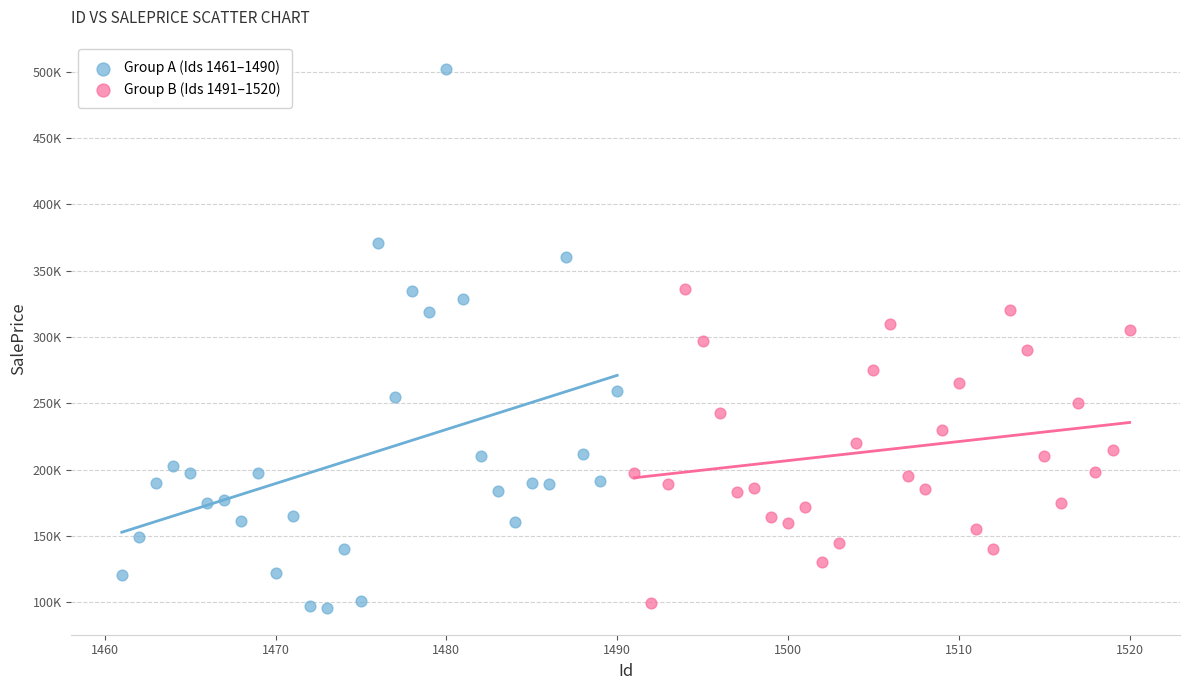

Which series contains the lowest Y value?

Group A (Ids 1461–1490)